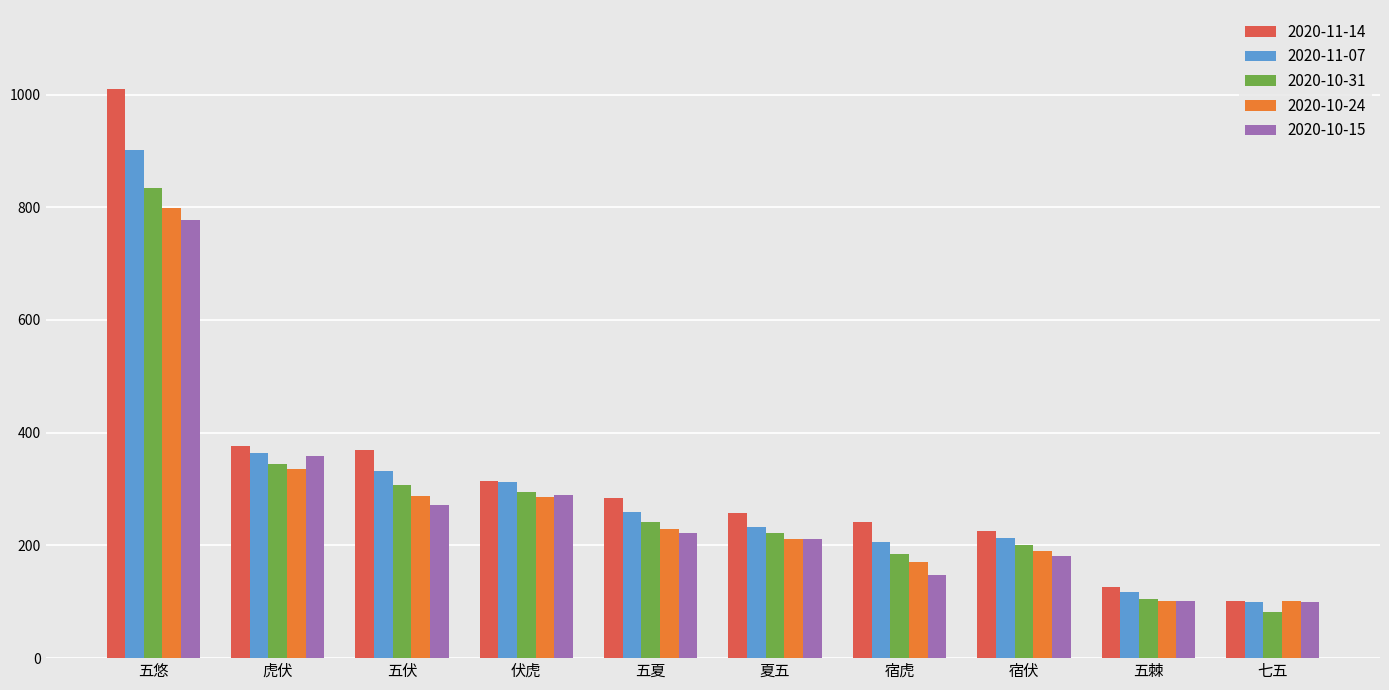

What is the difference between the highest and lowest values at 伏虎?

29